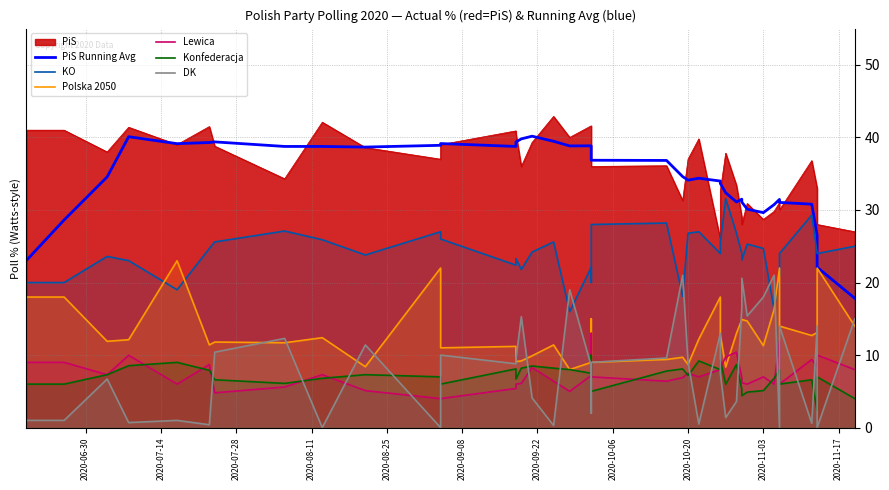

In KO, how many points are higher than both neighbors (excluding endpoints)?

11